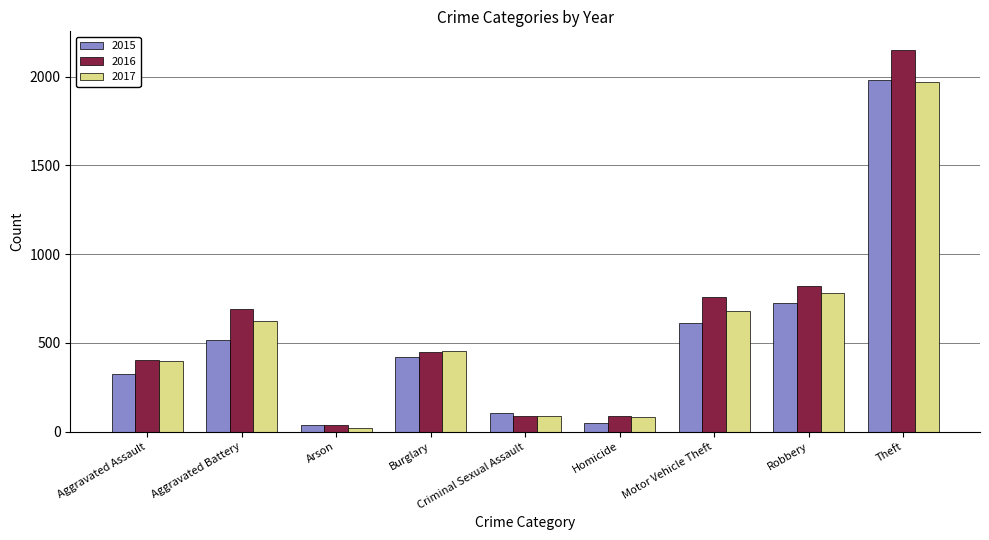

Which label corresponds to the smallest value in the chart?

Arson